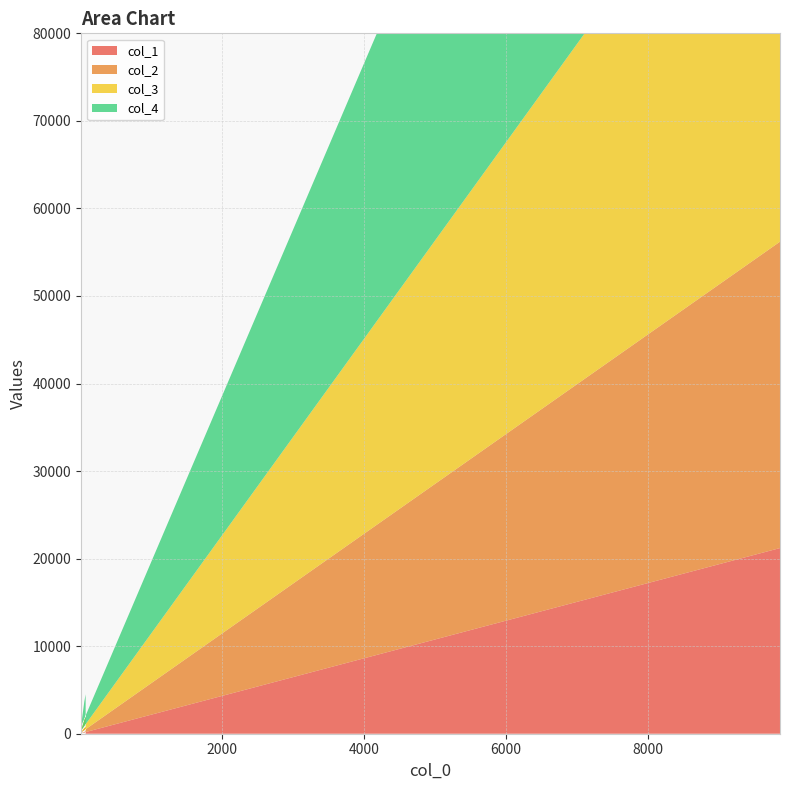

Reading left to right, transcribe all the data shown in this chart.

col_1: 84=243	65=194	19=49	9861=21207
col_2: 84=523	65=430	19=93	9861=34996
col_3: 84=1163	65=951	19=212	9861=54686
col_4: 84=2570	65=2082	19=488	9861=76972